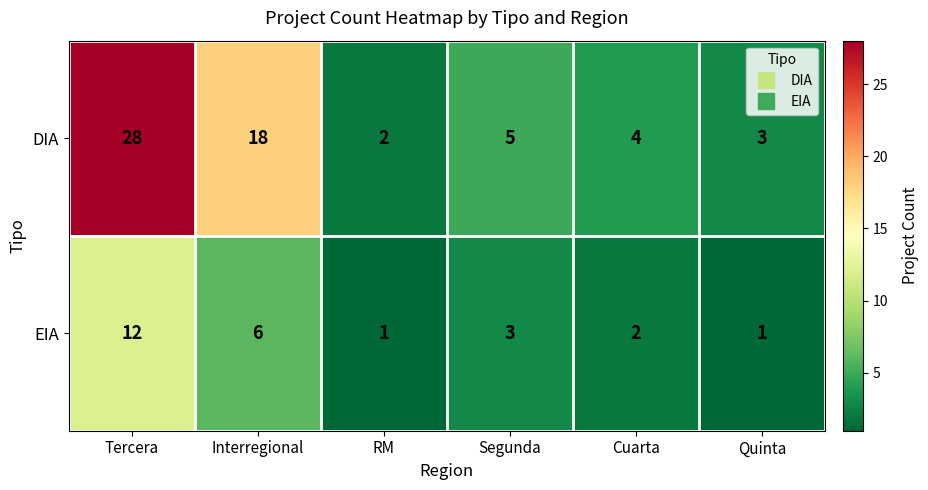

Reading left to right, what are all the values shown in this chart?

DIA: Tercera=28	Interregional=18	RM=2	Segunda=5	Cuarta=4	Quinta=3
EIA: Tercera=12	Interregional=6	RM=1	Segunda=3	Cuarta=2	Quinta=1